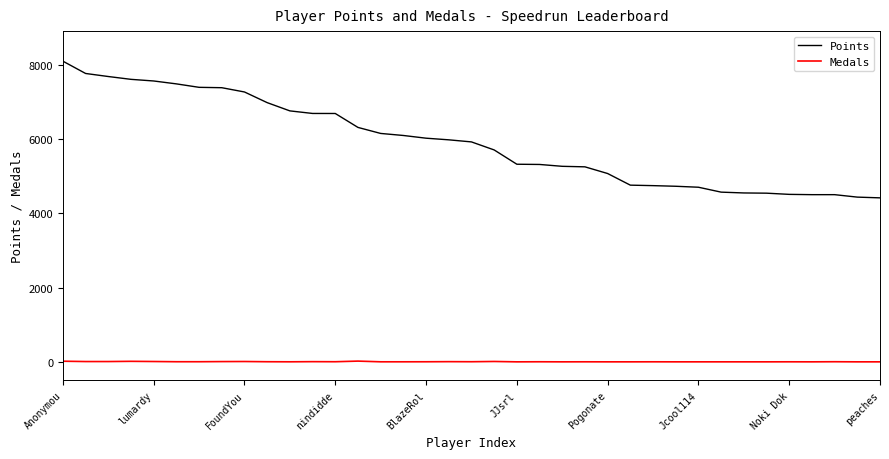

Rank the series by their maximum value, from lowest to highest.

Medals, Points